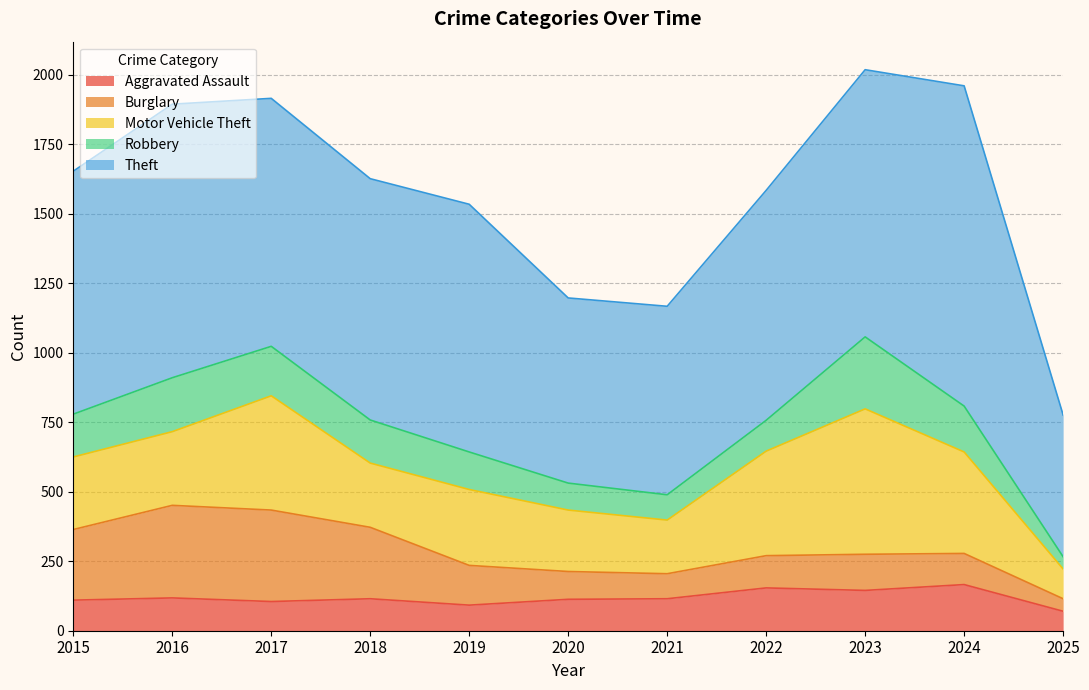

Between 2019 and 2024, which series saw the biggest shift?

Theft